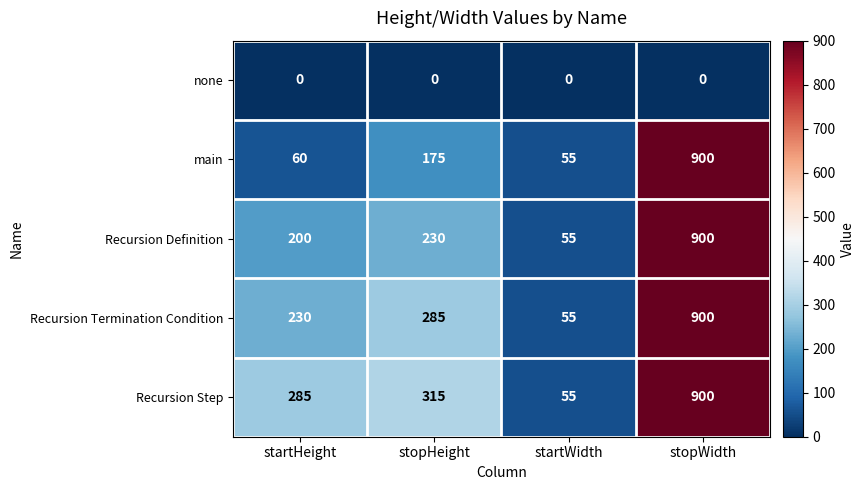

What is the difference between the second highest and minimum values in the Recursion Step series?

260